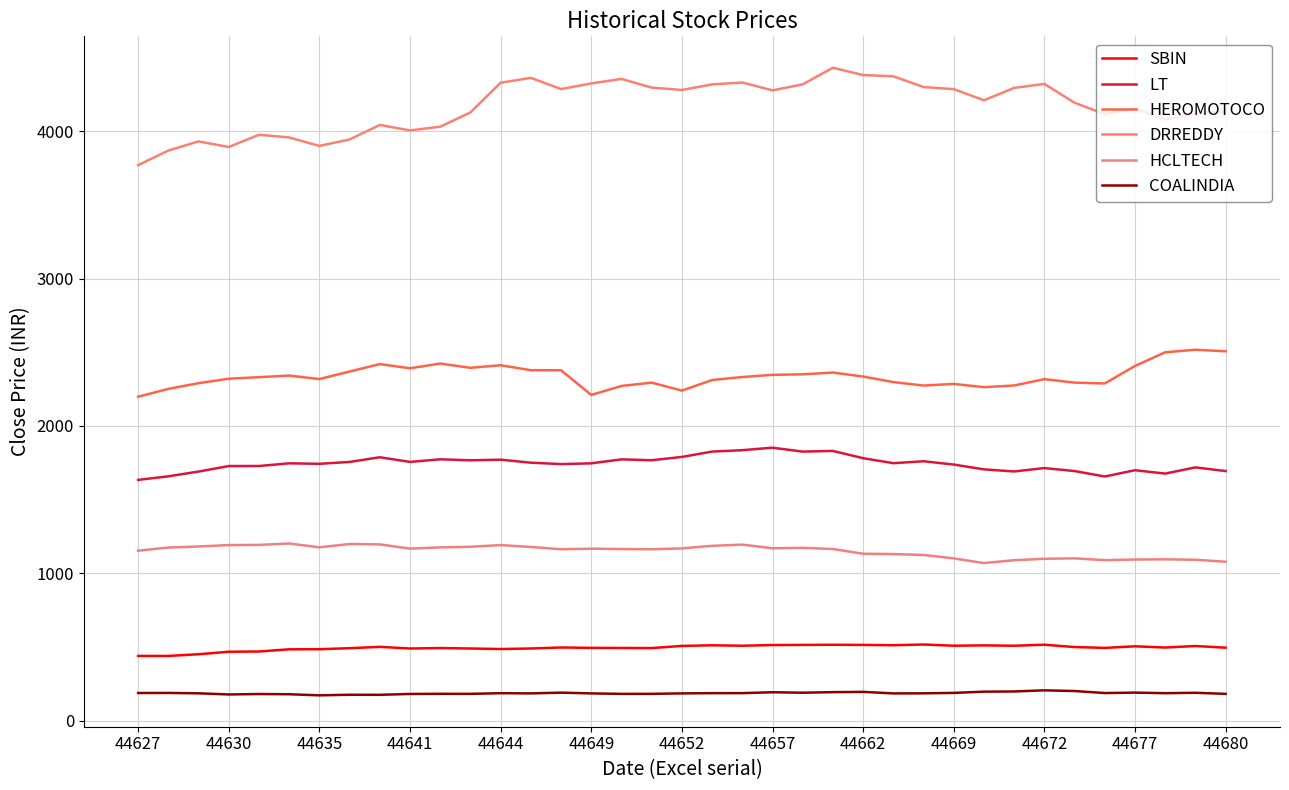

Does the chart display data point markers on the line(s)?

No